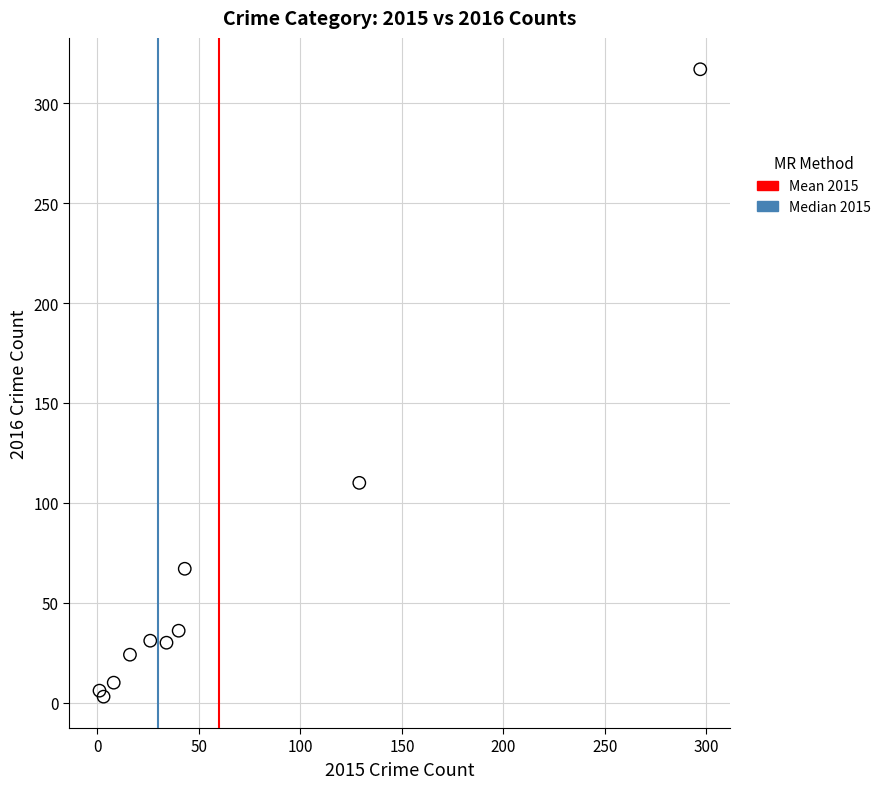

What Y value in the scatter plot is closest to 160?

110